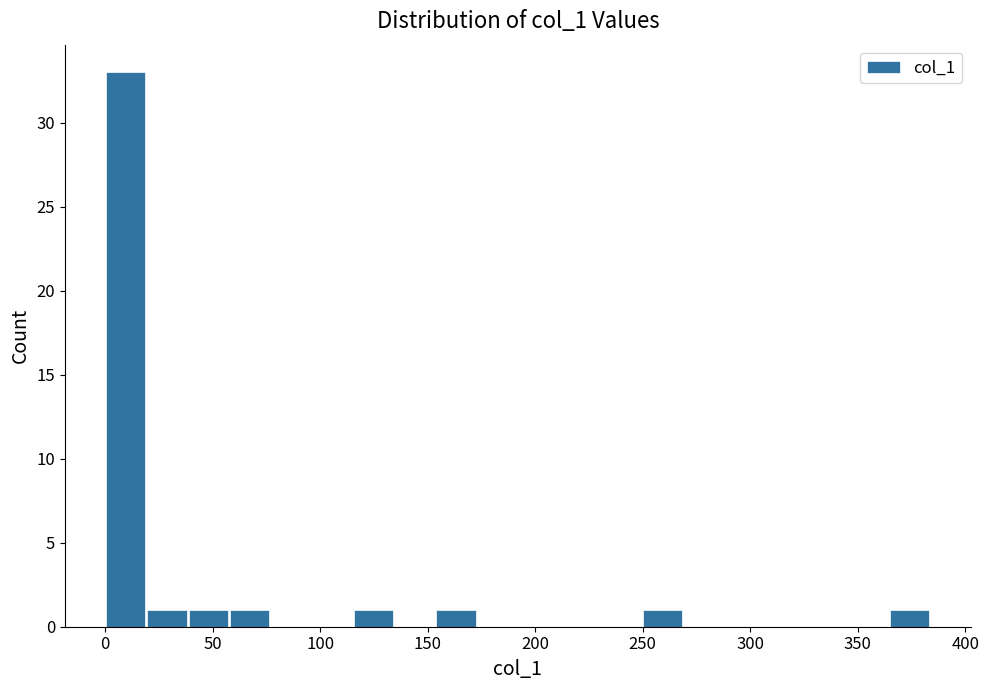

Read against the x-axis, roughly where is the centre of the tallest bar?

10